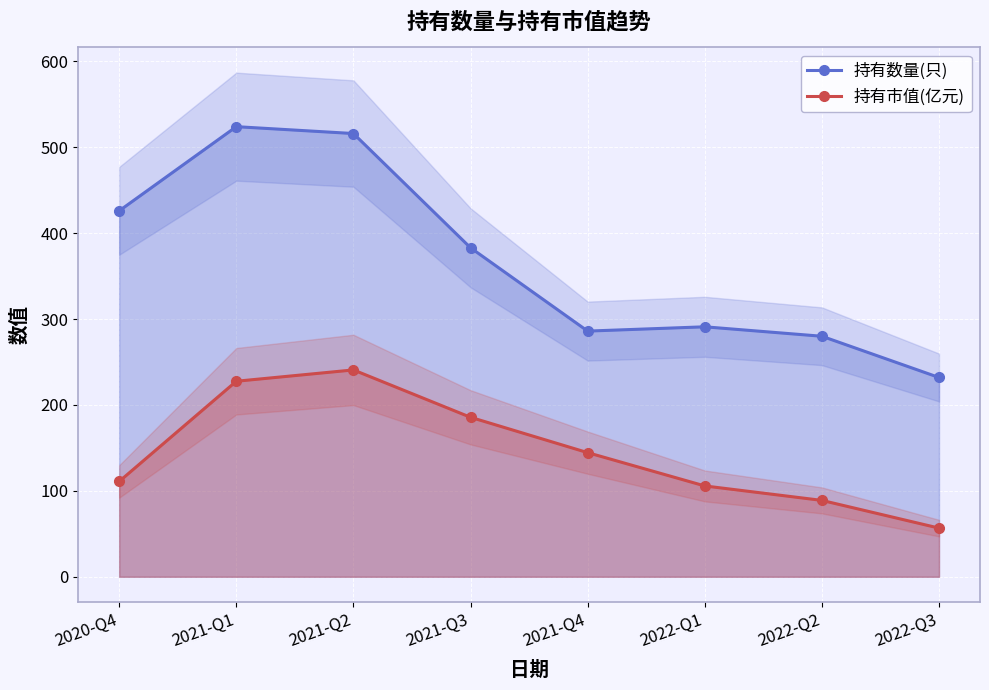

True or false: 持有数量(只) and 持有市值(亿元) intersect in this chart.

False